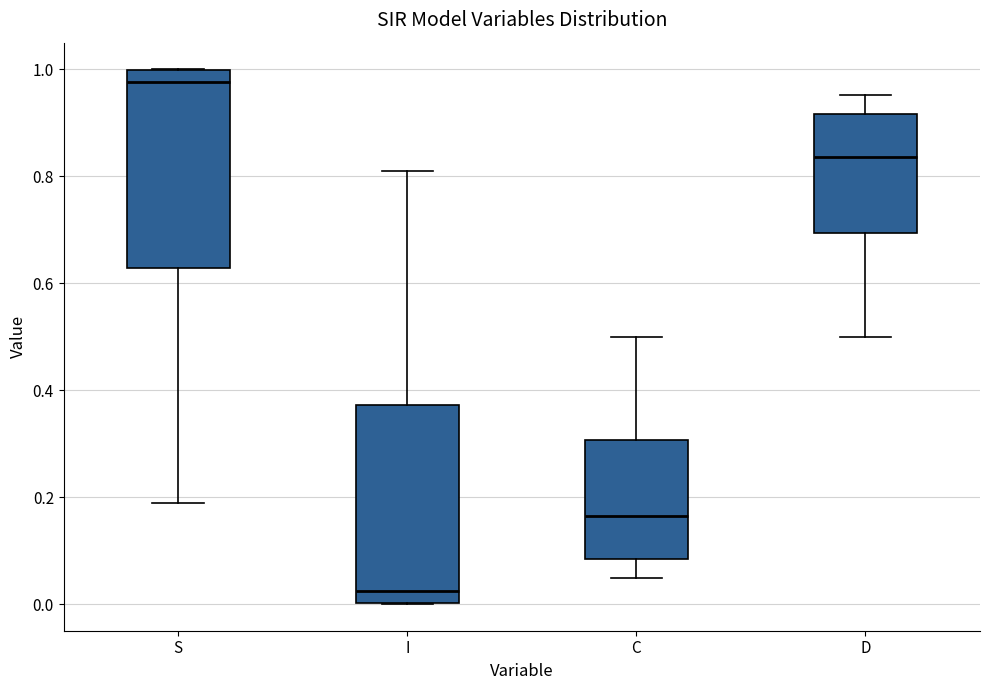

Reading left to right, transcribe this box plot: for each box, give where its median line is, the range the box spans, and where its two whiskers end, as read against the y-axis. The values are not printed on the chart, so give them approximately, as read against the axis.

S: median 0.98, box 0.62 to 1.00, whiskers 0.18 to 1.00
I: median 0.02, box 0.00 to 0.38, whiskers 0.00 to 0.82
C: median 0.16, box 0.08 to 0.30, whiskers 0.04 to 0.50
D: median 0.84, box 0.70 to 0.92, whiskers 0.50 to 0.96